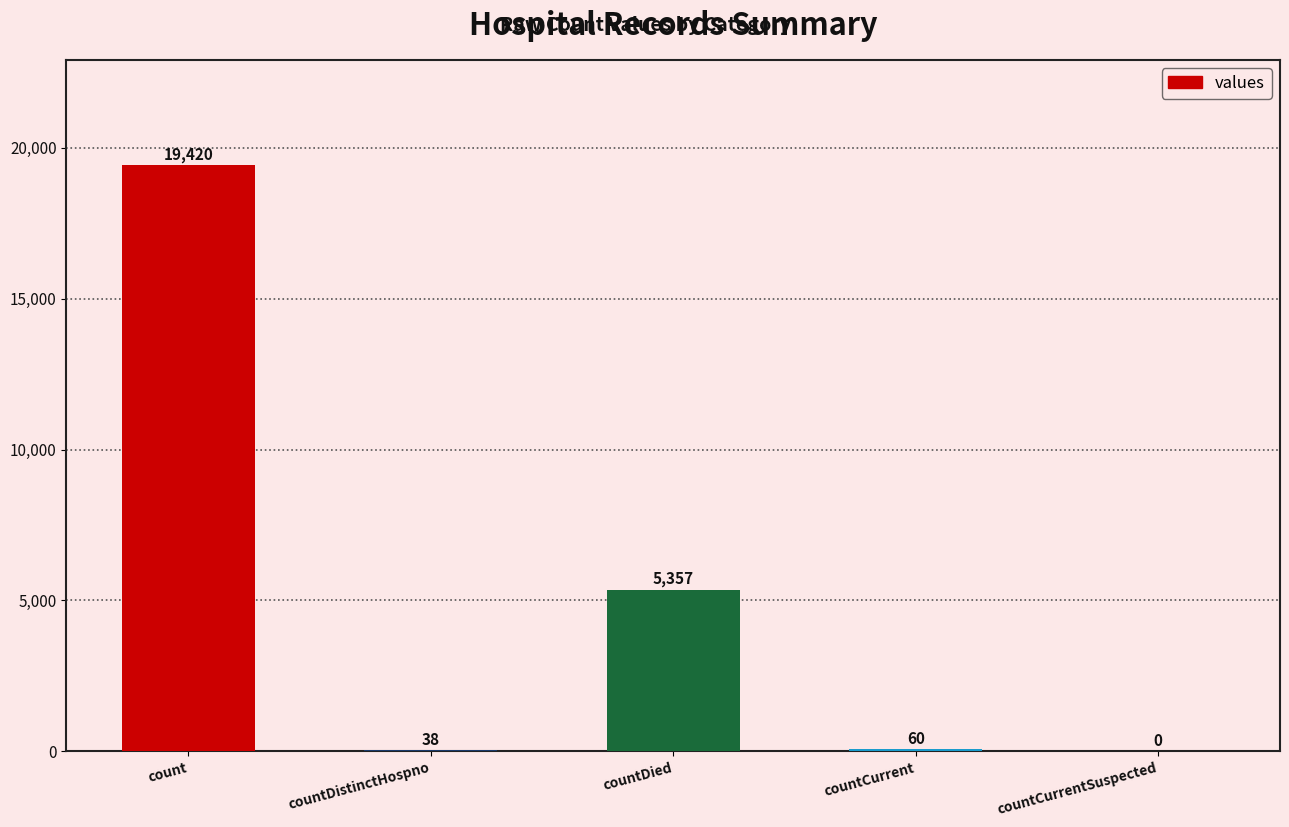

What is the greatest value displayed?

19420